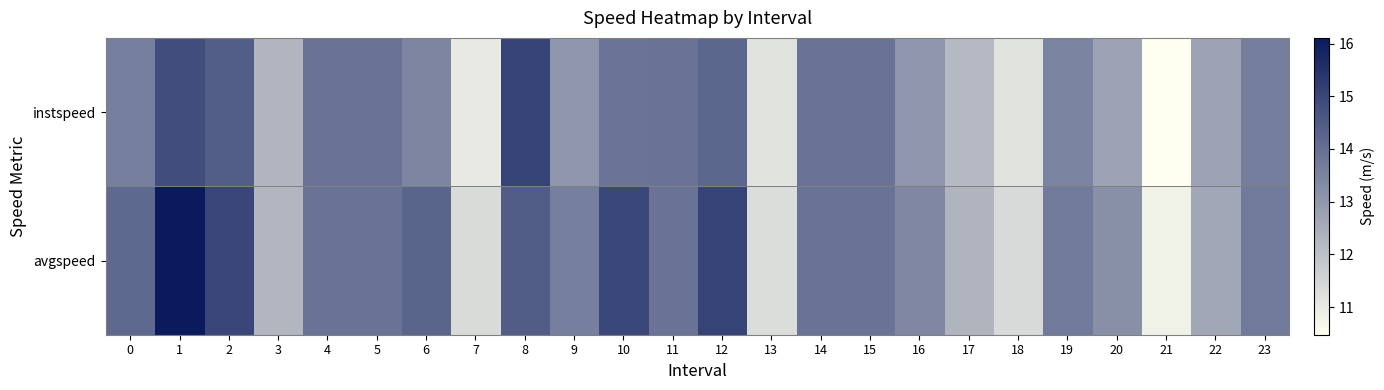

How many data points does each series have?

24